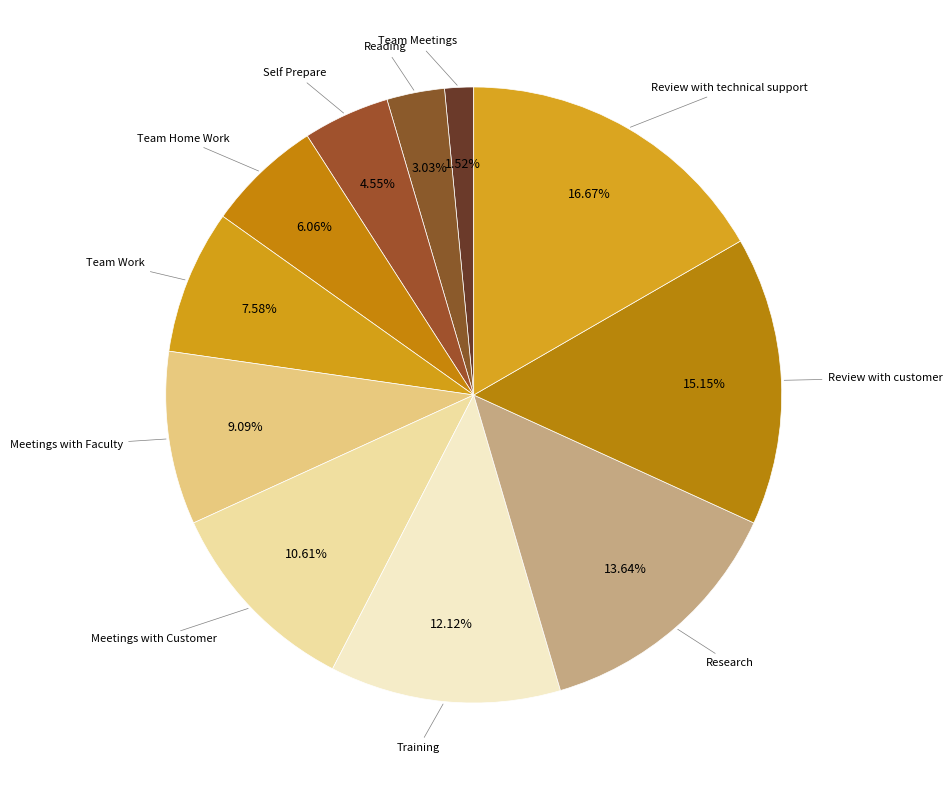

Which has a higher value, Team Work or Team Home Work?

Team Work